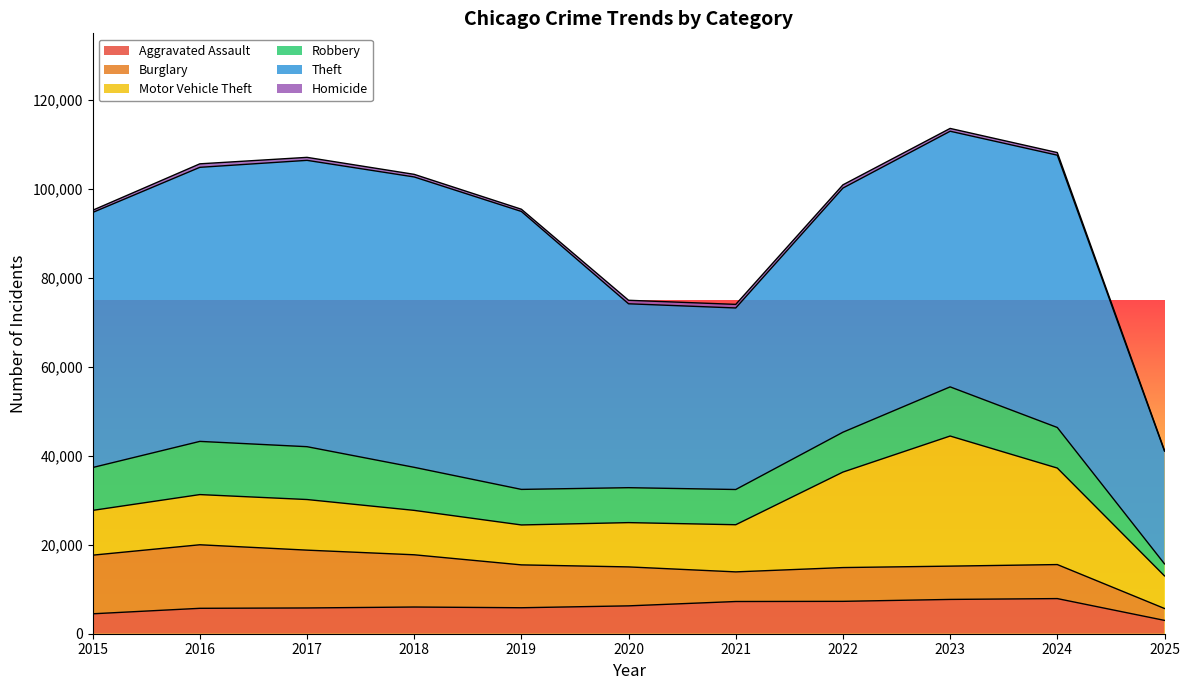

How many interior local peaks does the Robbery series have?

2